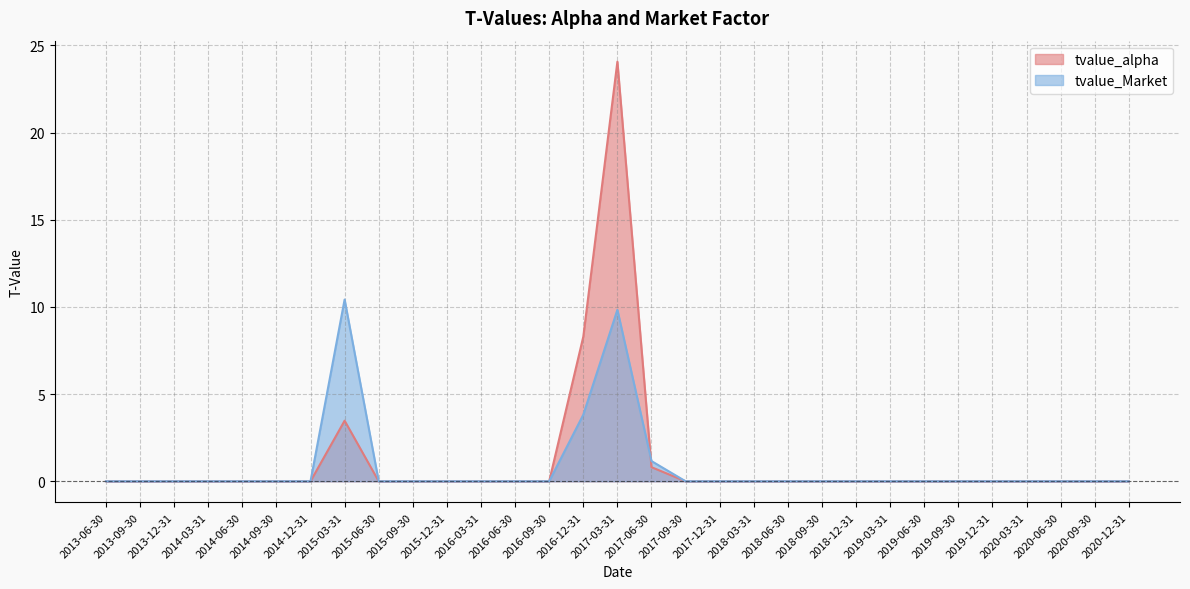

At 2018-12-31, list the series in order from smallest to largest.

tvalue_alpha, tvalue_Market